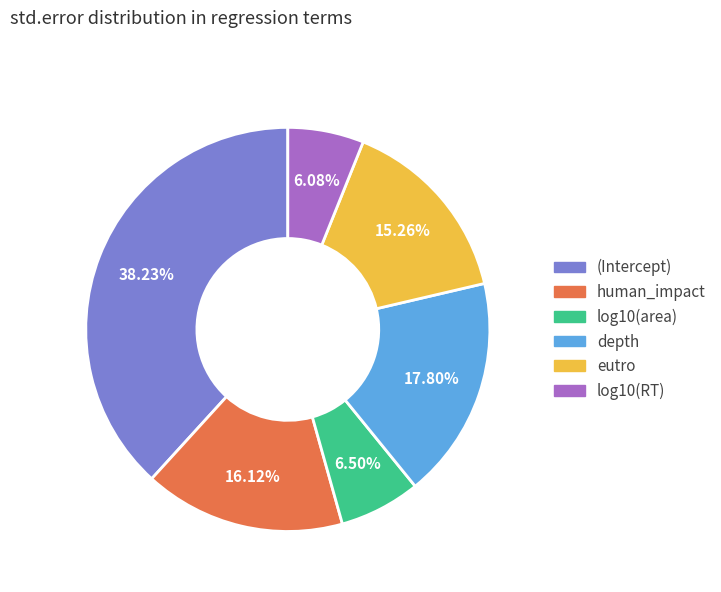

Which has a higher value, eutro or depth?

depth